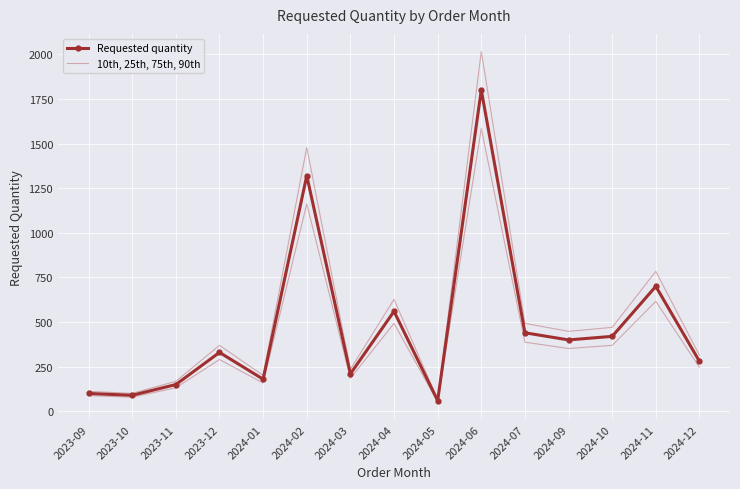

Count the number of categories in the chart.

15